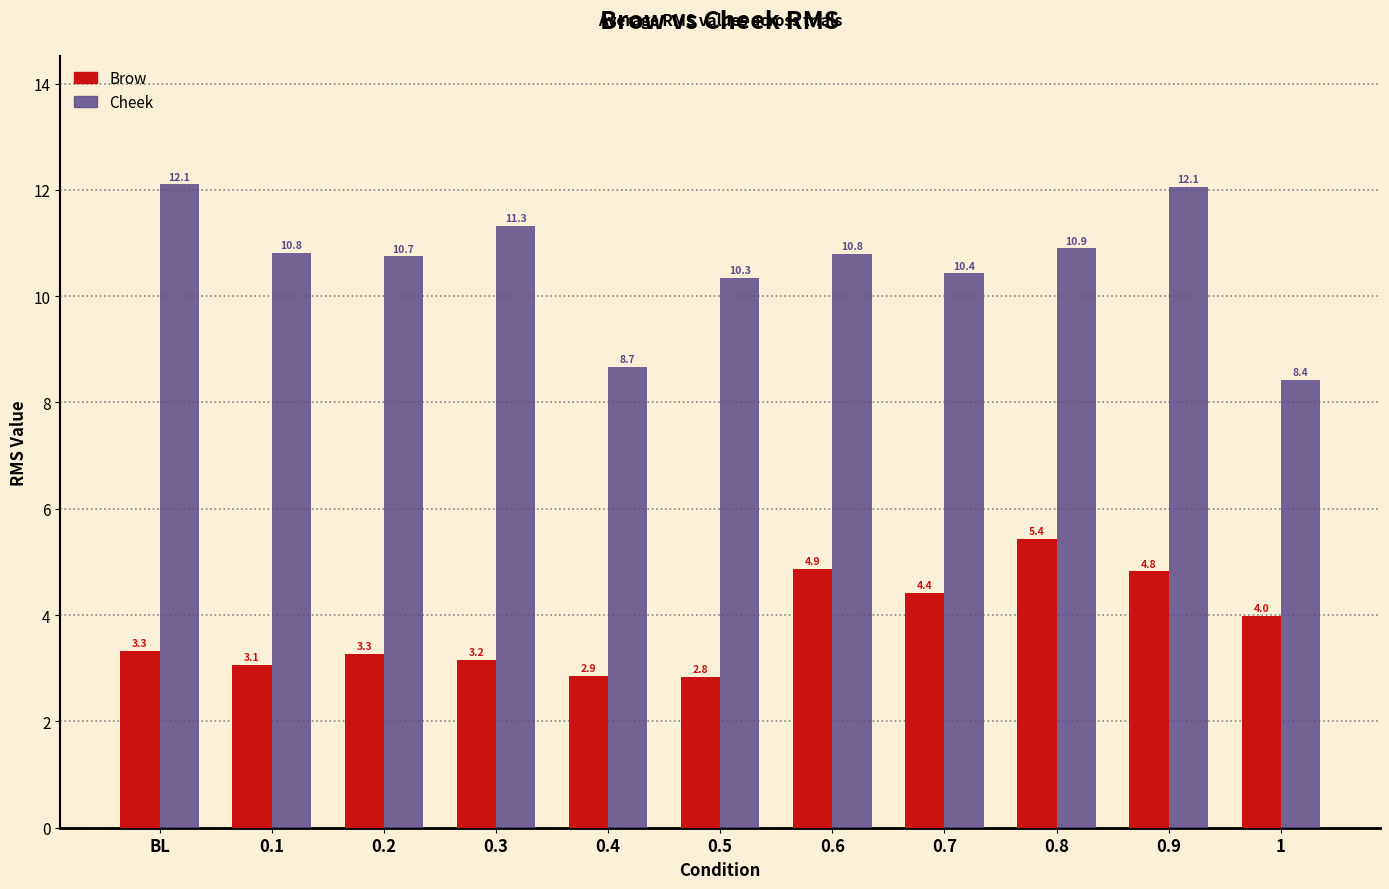

What are all the series names shown in the legend?

Brow, Cheek